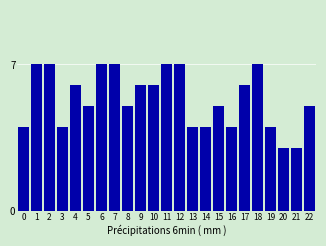

Reading left to right, list all the values displayed in this chart.

4	7	7	4	6	5	7	7	5	6	6	7	7	4	4	5	4	6	7	4	3	3	5